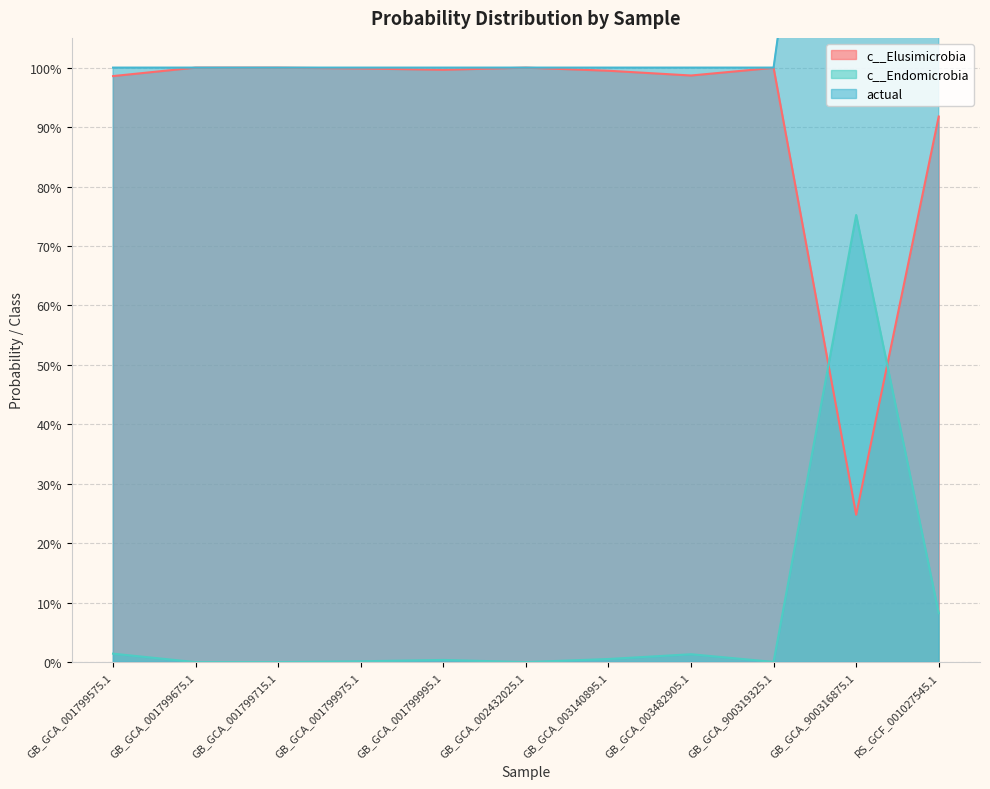

The value of c__Elusimicrobia at GB_GCA_003140895.1 is 1.7. True or false?

False